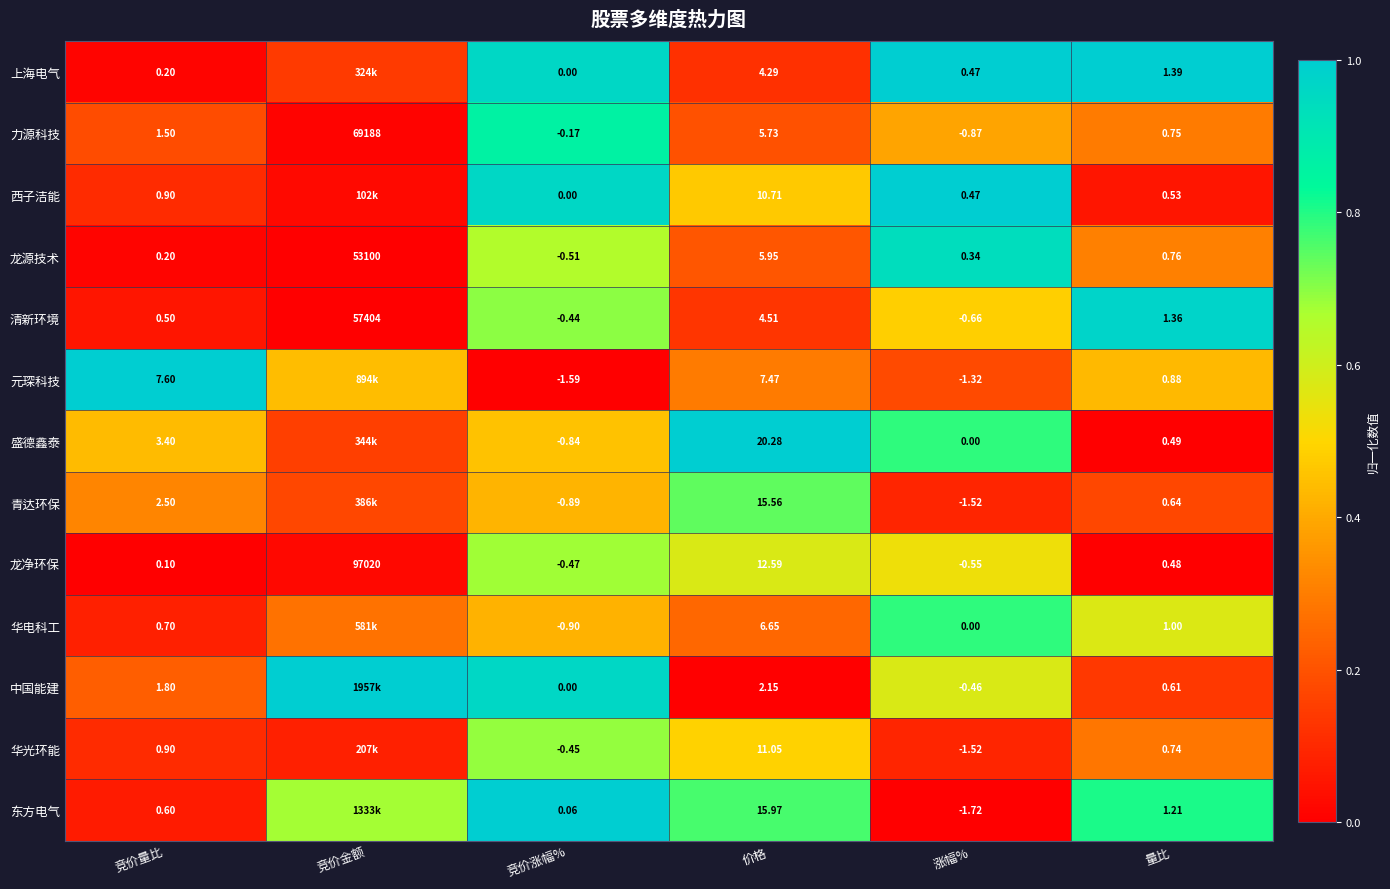

List the labels in order of 龙源技术 value, largest first.

竞价金额, 价格, 量比, 涨幅%, 竞价量比, 竞价涨幅%